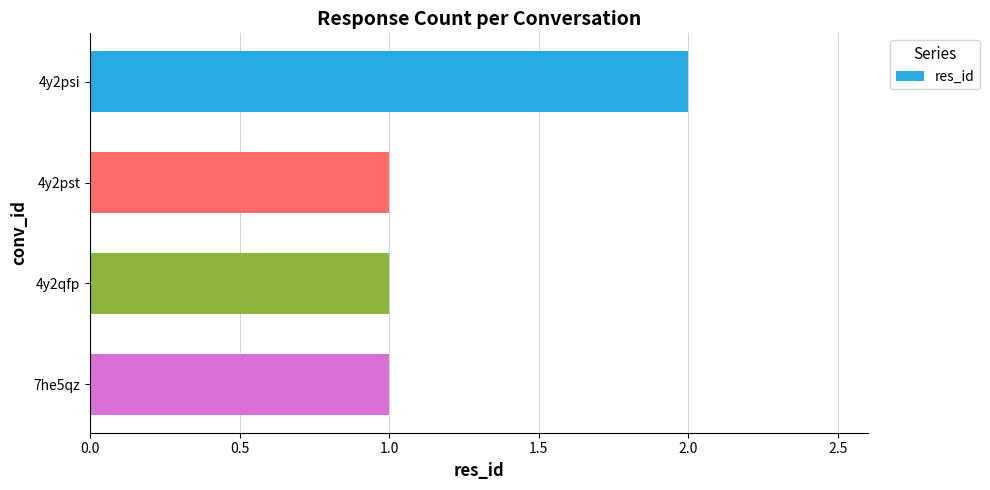

What is the label of the 2nd bar from the bottom?

4y2qfp